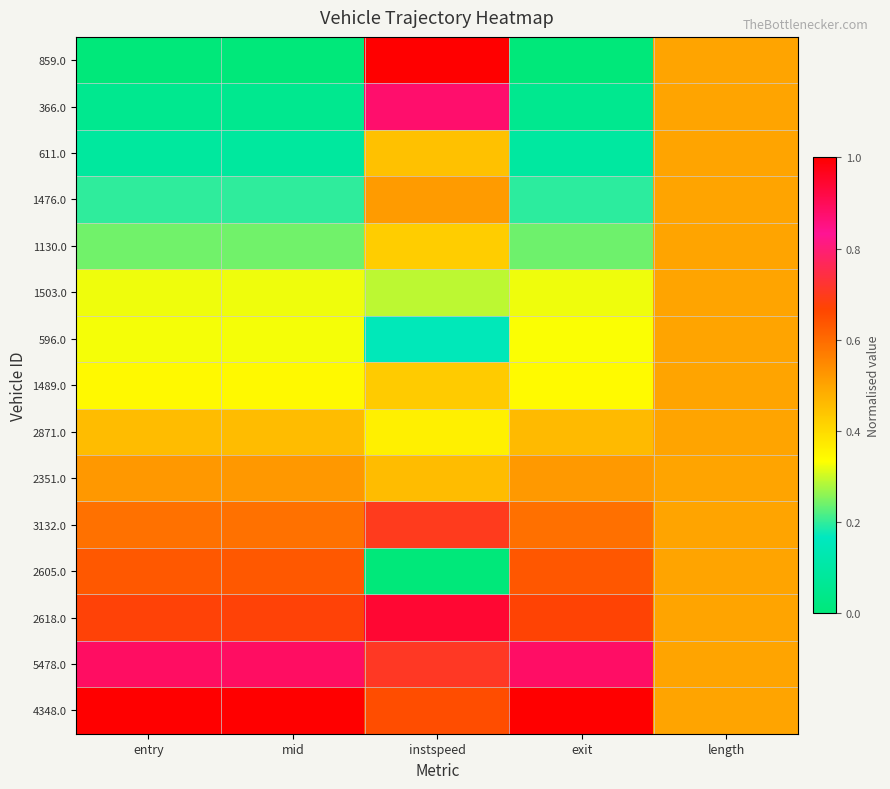

What is the spread (max minus min) of values at entry?

1.0